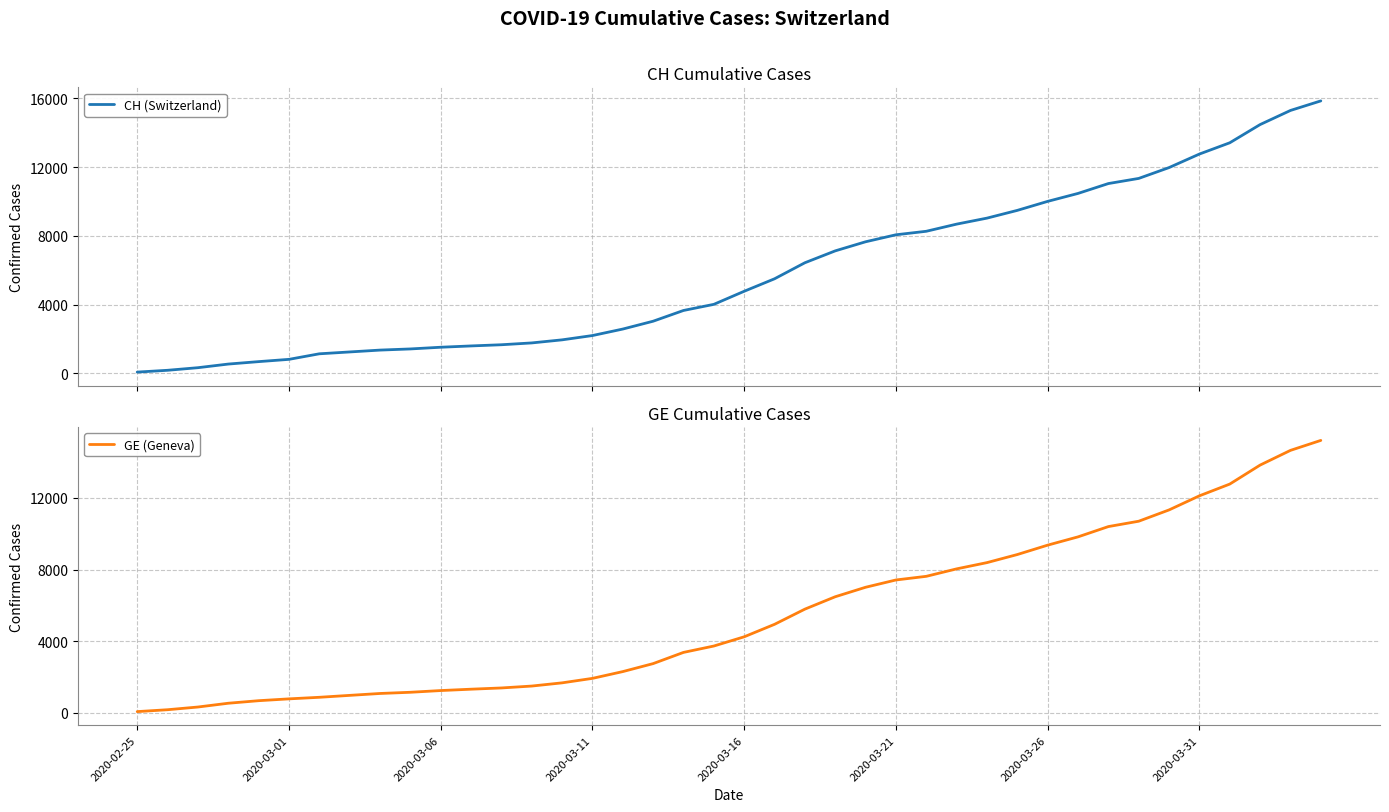

What position from the left is 23?

24